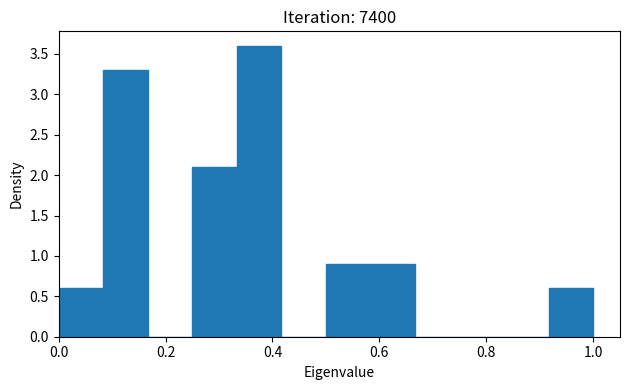

Which range on the x-axis has the tallest bar?

0.34 to 0.42